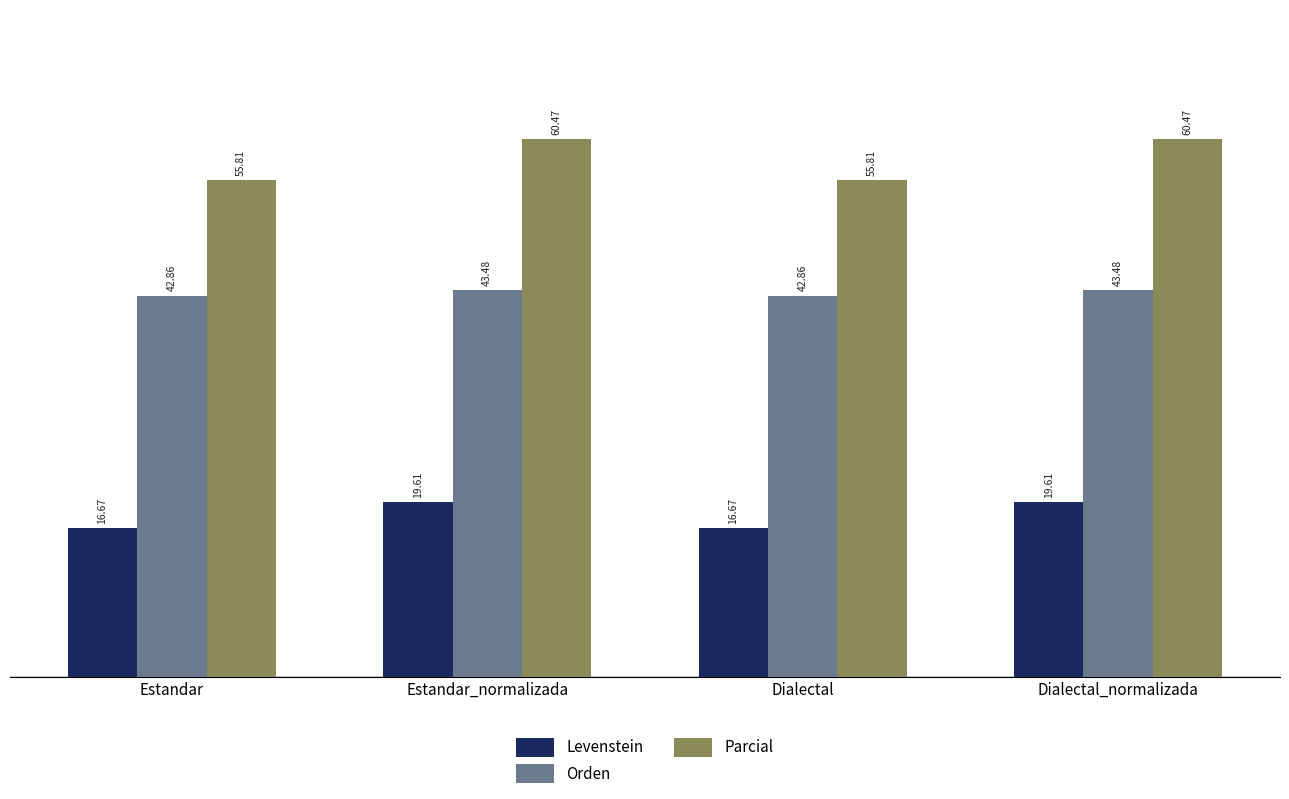

The Orden series shows 61.8 at Dialectal_normalizada. True or false?

False